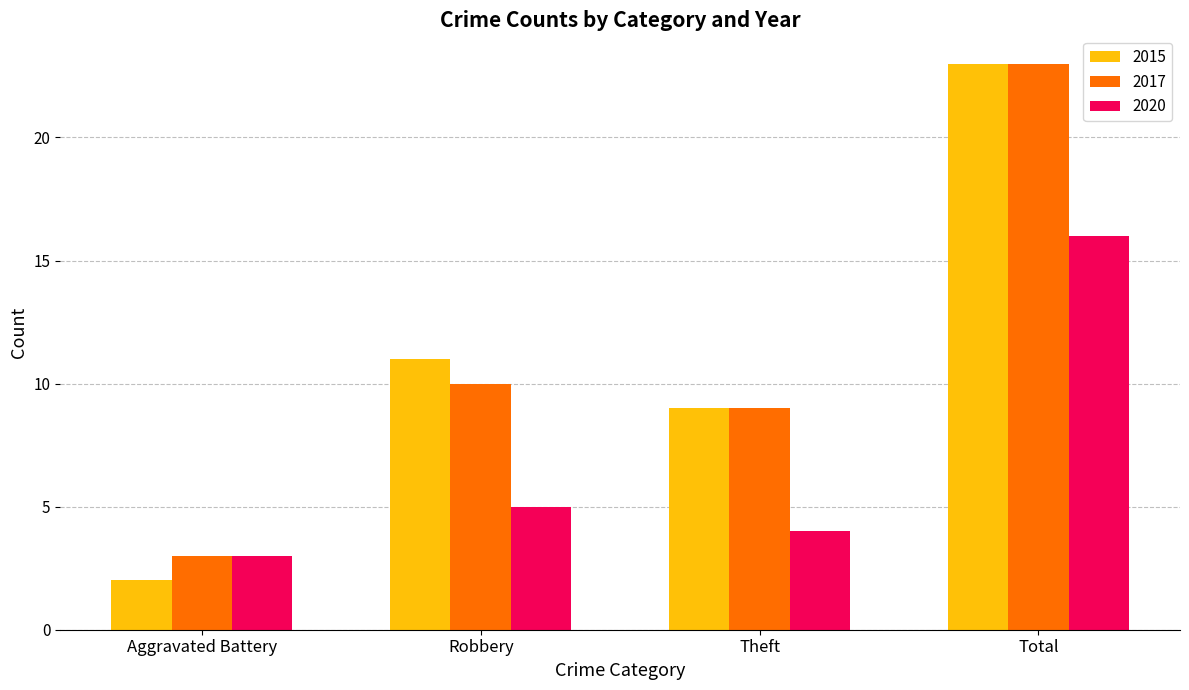

What is the highest value of the 2017 series?

23